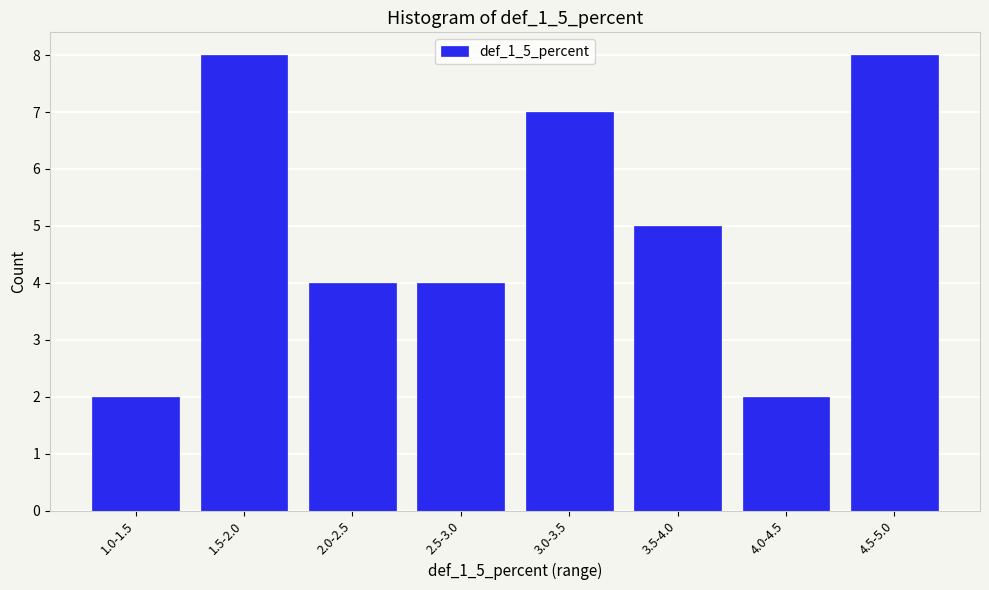

Reading left to right, list all the values displayed in this chart.

1.0-1.5=2	1.5-2.0=8	2.0-2.5=4	2.5-3.0=4	3.0-3.5=7	3.5-4.0=5	4.0-4.5=2	4.5-5.0=8